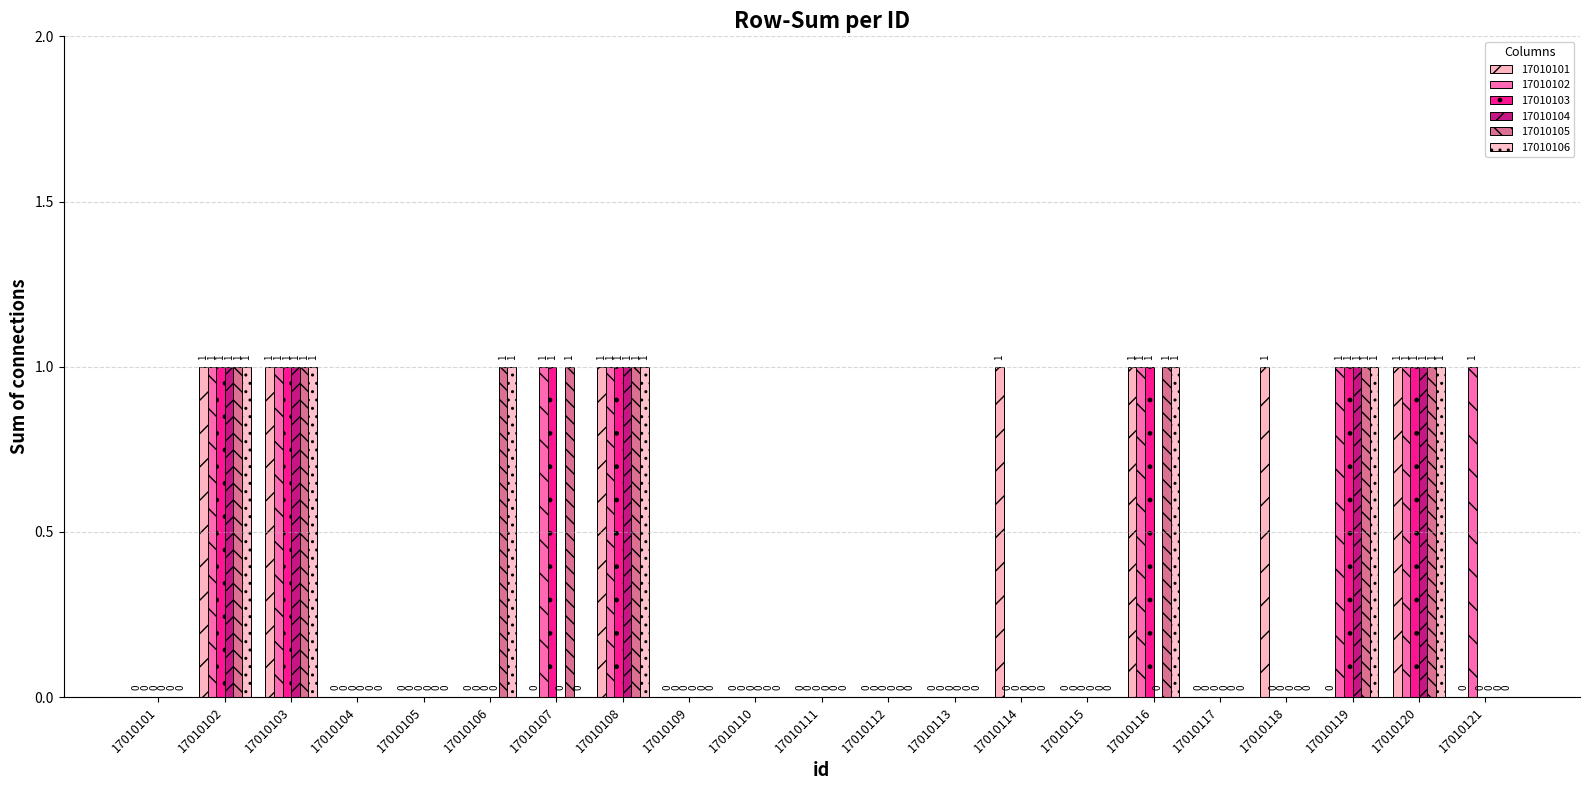

At which category is the sum across all series the highest?

17010102